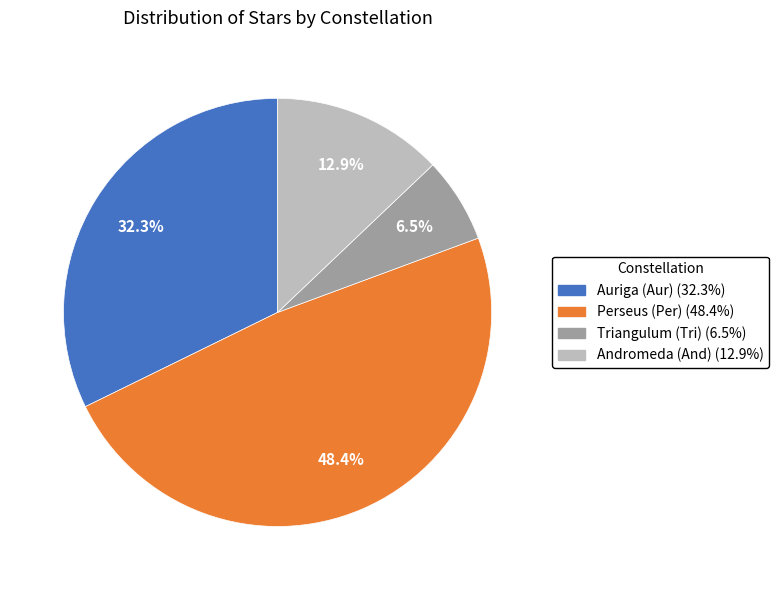

How many segments does this pie chart have?

4